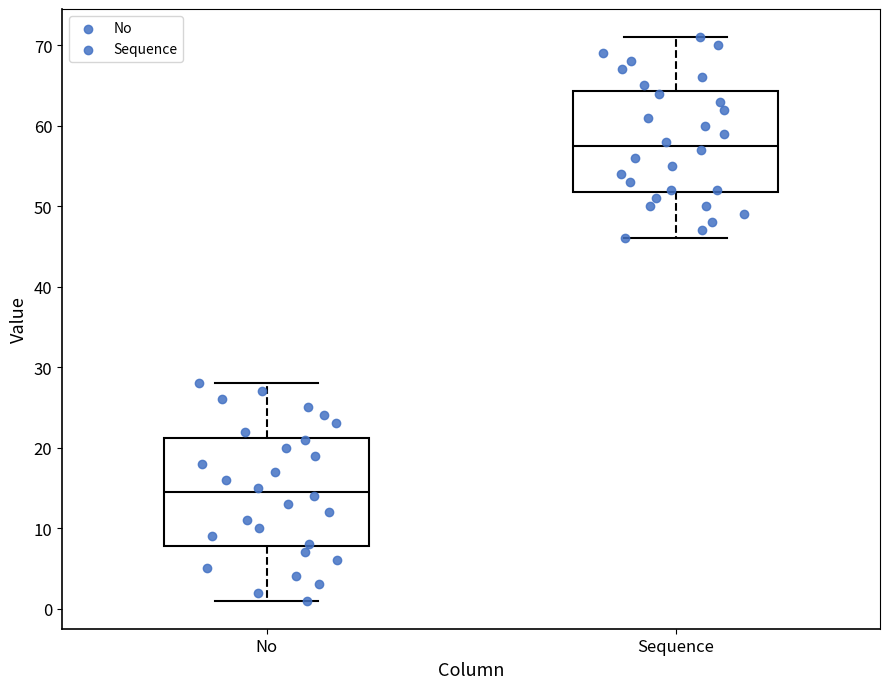

Where is the upper edge of the box for No on the y-axis? The values are not printed on the chart, so give them approximately, as read against the axis.

21